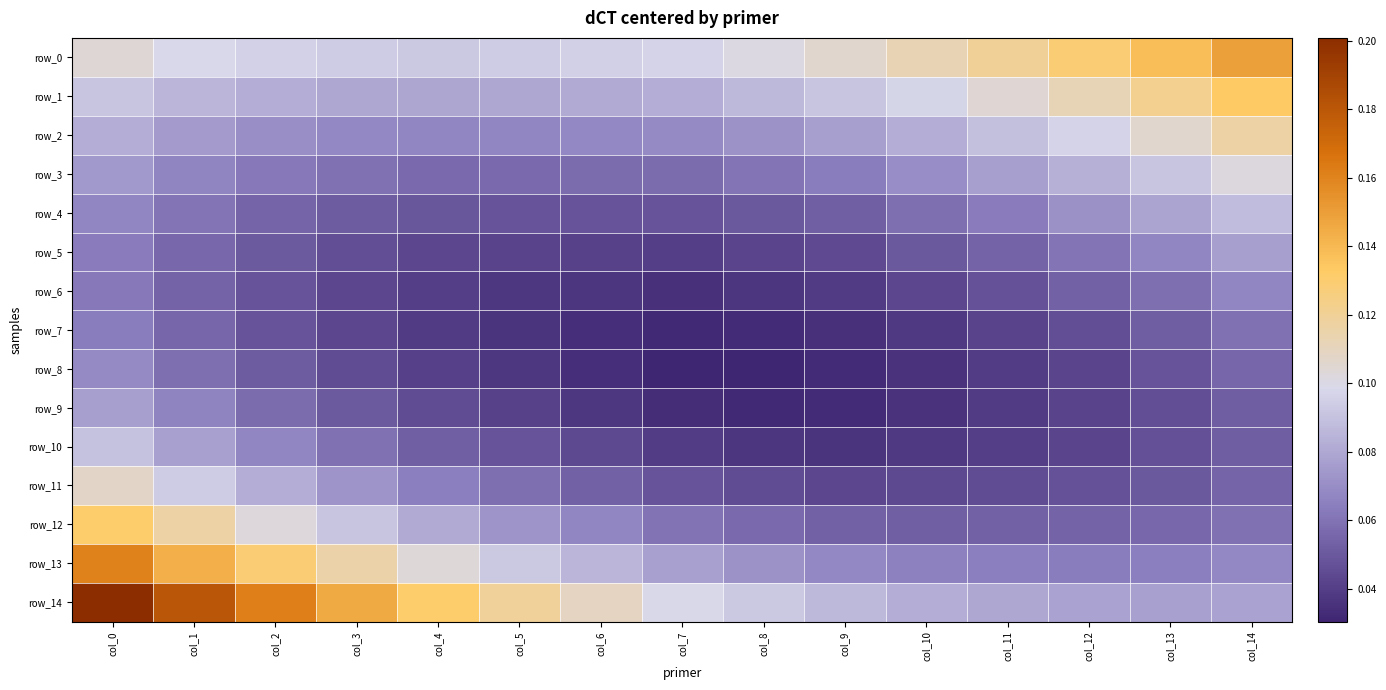

Is the value of row_8 at col_7 greater than the value of row_7 at col_12?

No